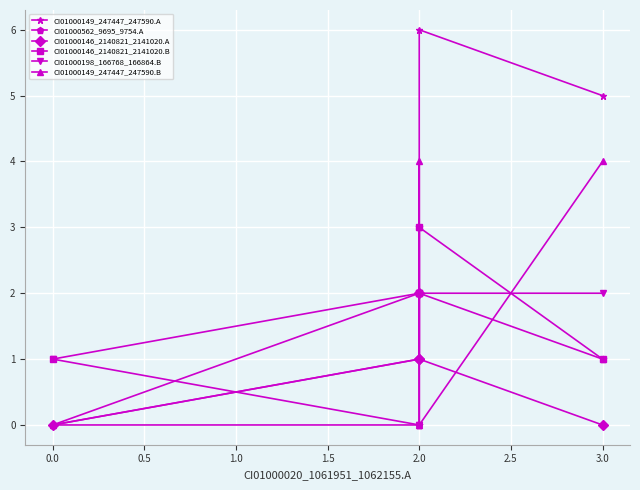

True or false: CI01000146_2140821_2141020.A and CI01000146_2140821_2141020.B intersect in this chart.

False